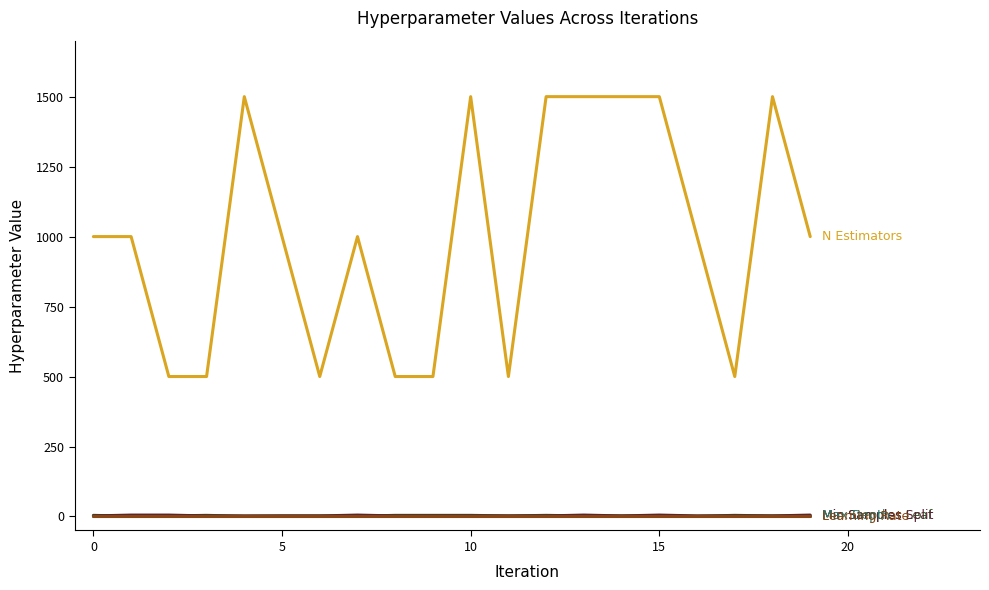

What is the greatest value displayed?

1500.0